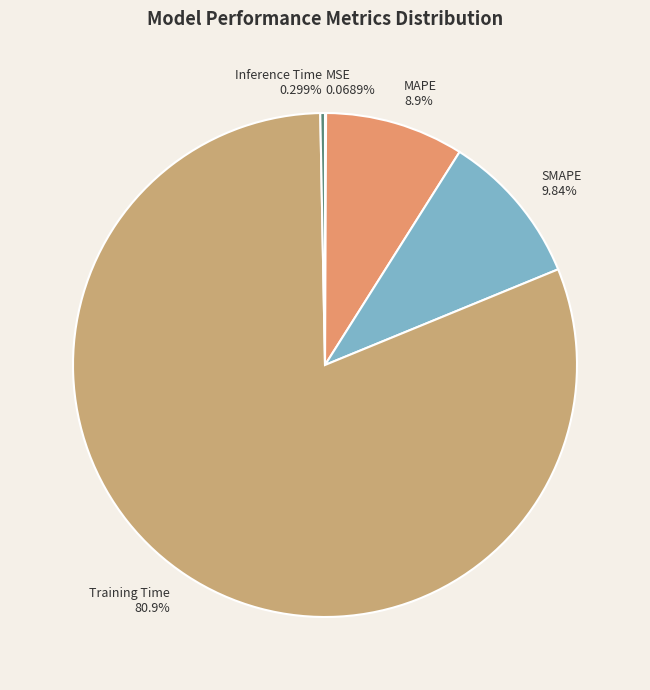

What is the largest slice in the pie chart?

Training Time